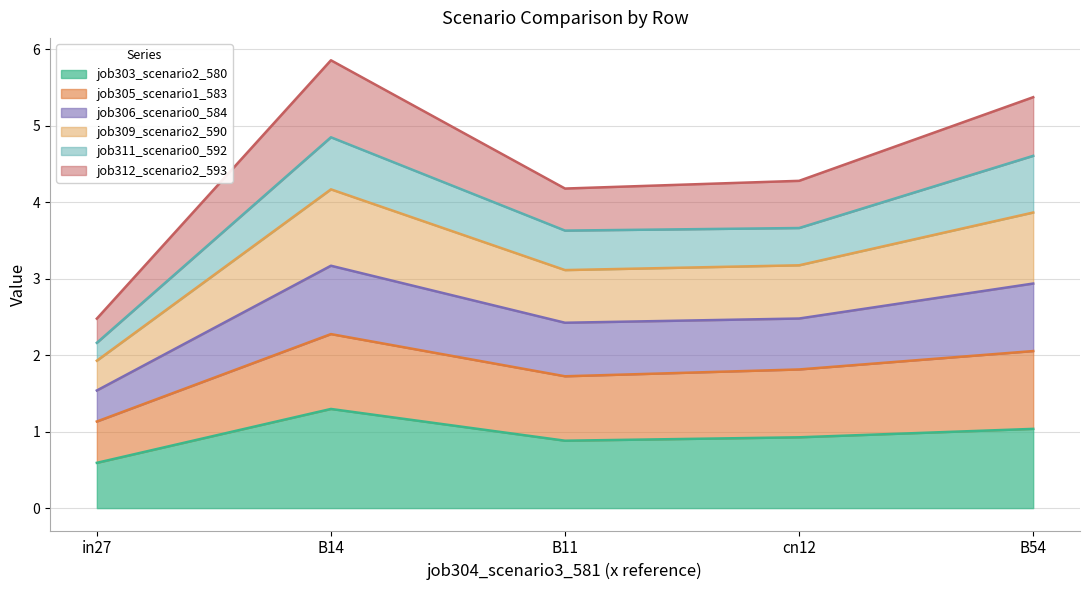

What value does the job303_scenario2_580 series have at B11?

0.9